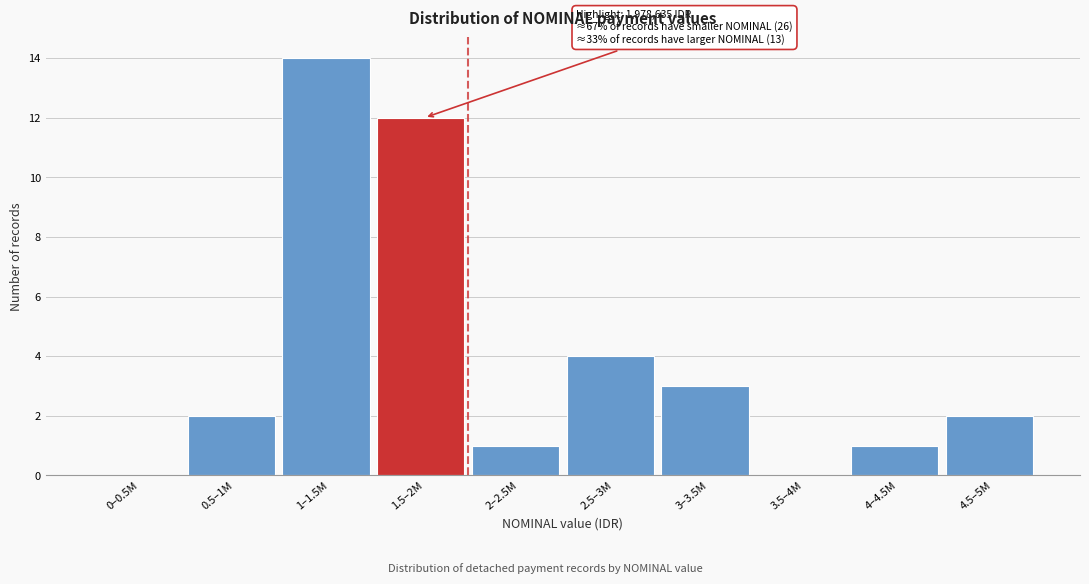

Reading left to right, transcribe all the data shown in this chart.

0–0.5M=0	0.5–1M=2	1–1.5M=14	1.5–2M=12	2–2.5M=1	2.5–3M=4	3–3.5M=3	3.5–4M=0	4–4.5M=1	4.5–5M=2